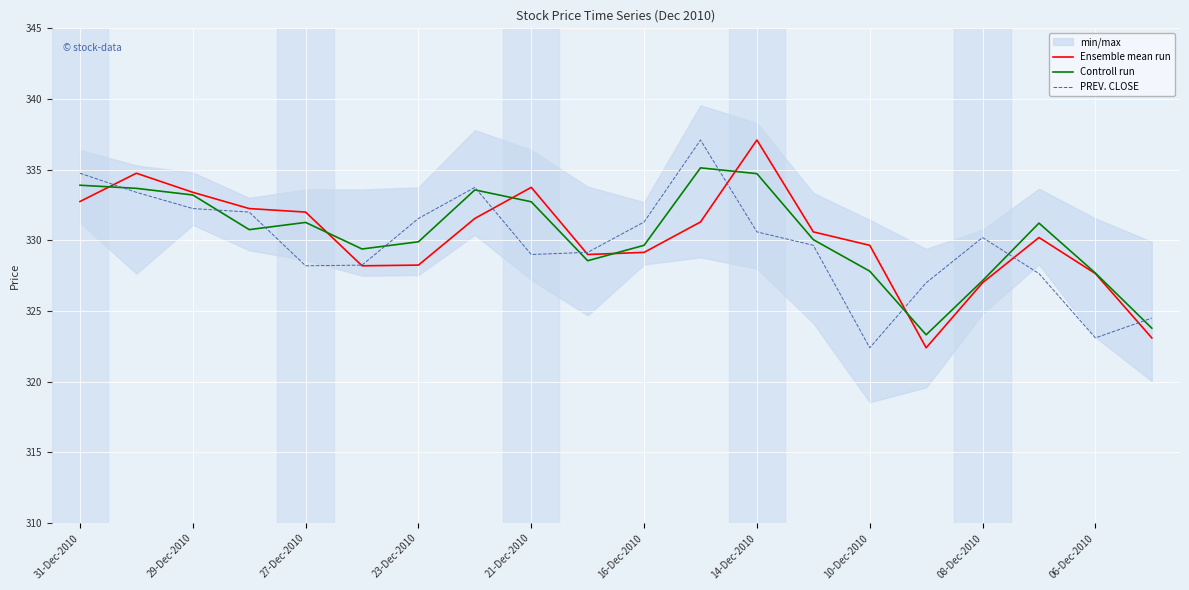

Which series has the largest range (max minus min)?

Ensemble mean run